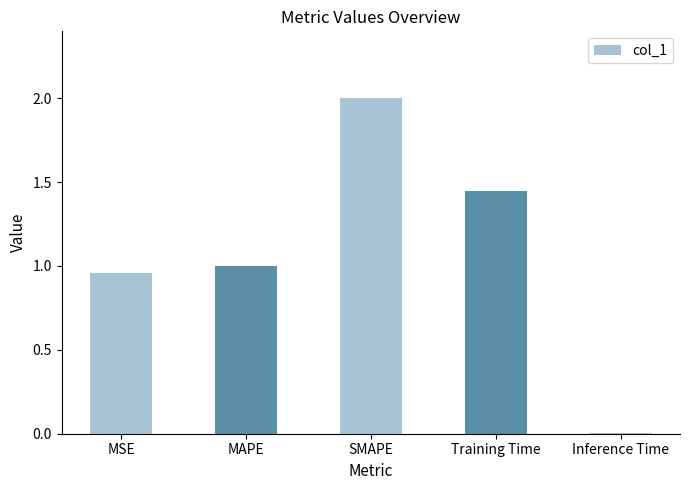

List the labels in order of value, largest first.

SMAPE, Training Time, MAPE, MSE, Inference Time